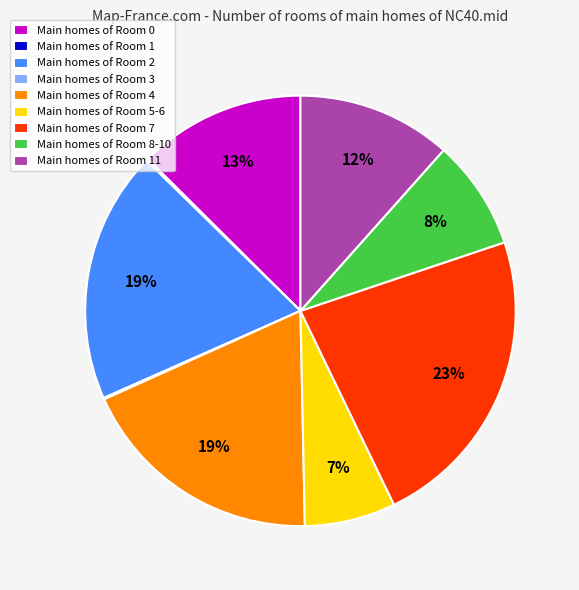

To the nearest percent, what is the difference between the largest and smallest slice percentages?

23%